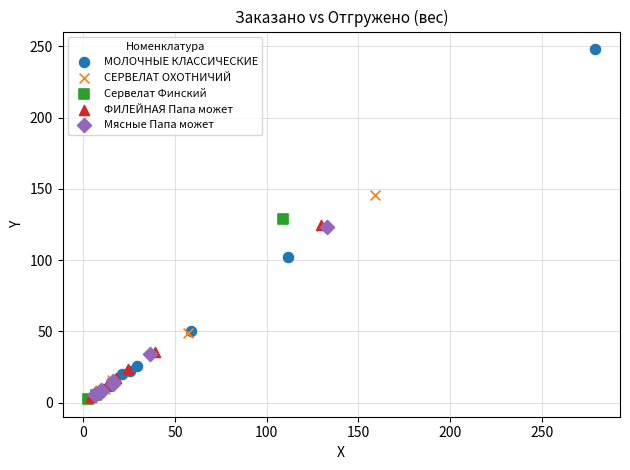

Which series contains the highest Y value?

МОЛОЧНЫЕ КЛАССИЧЕСКИЕ